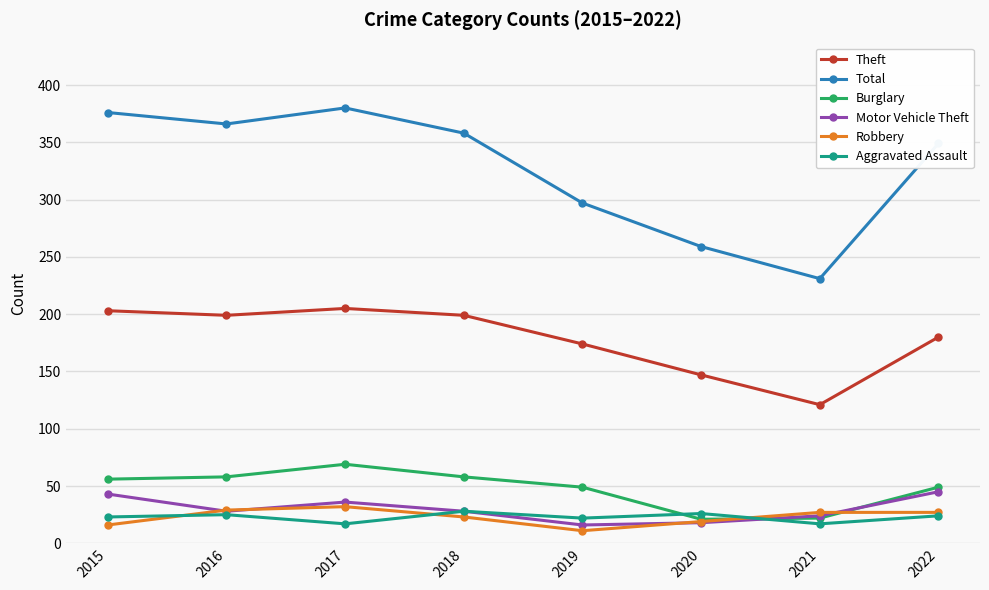

In Total, how many points are lower than both neighbors (excluding endpoints)?

2